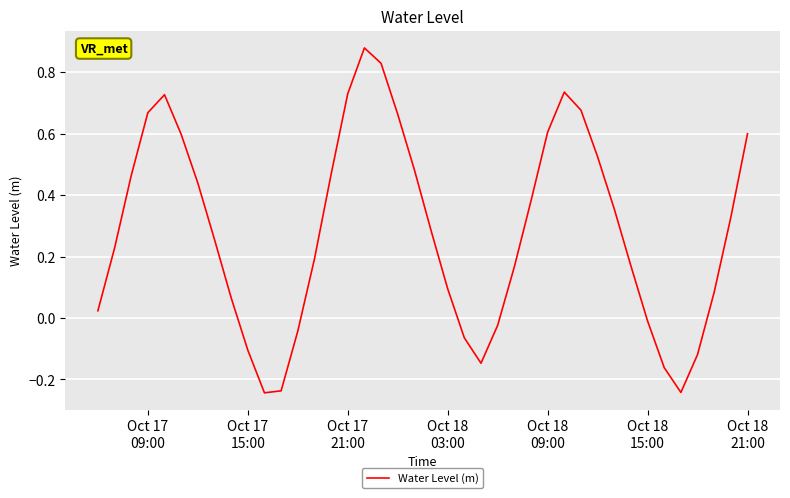

True or false: there are more than 0 points higher than both neighbors.

True